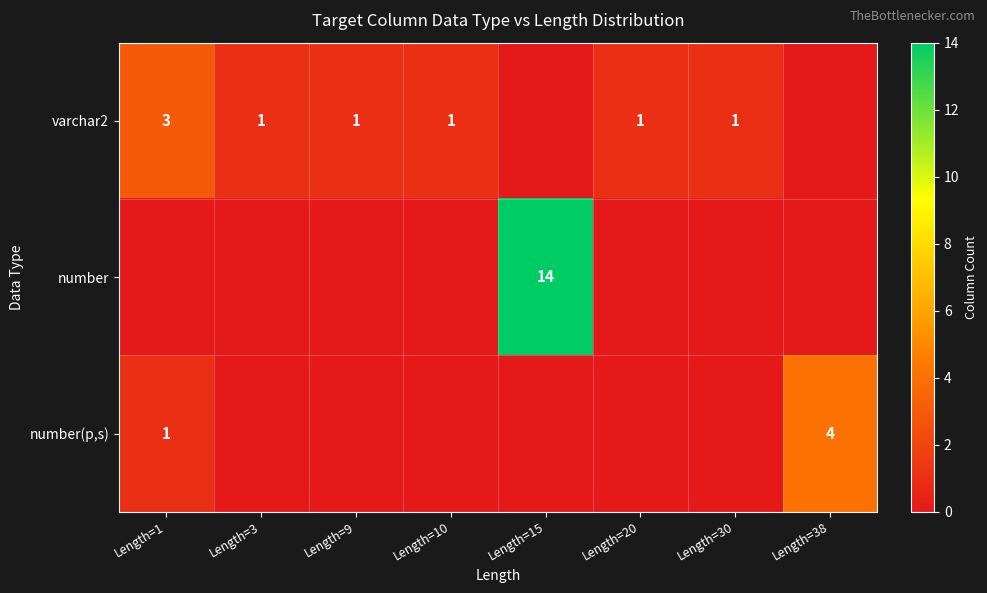

At how many categories does at least one series exceed 3?

2